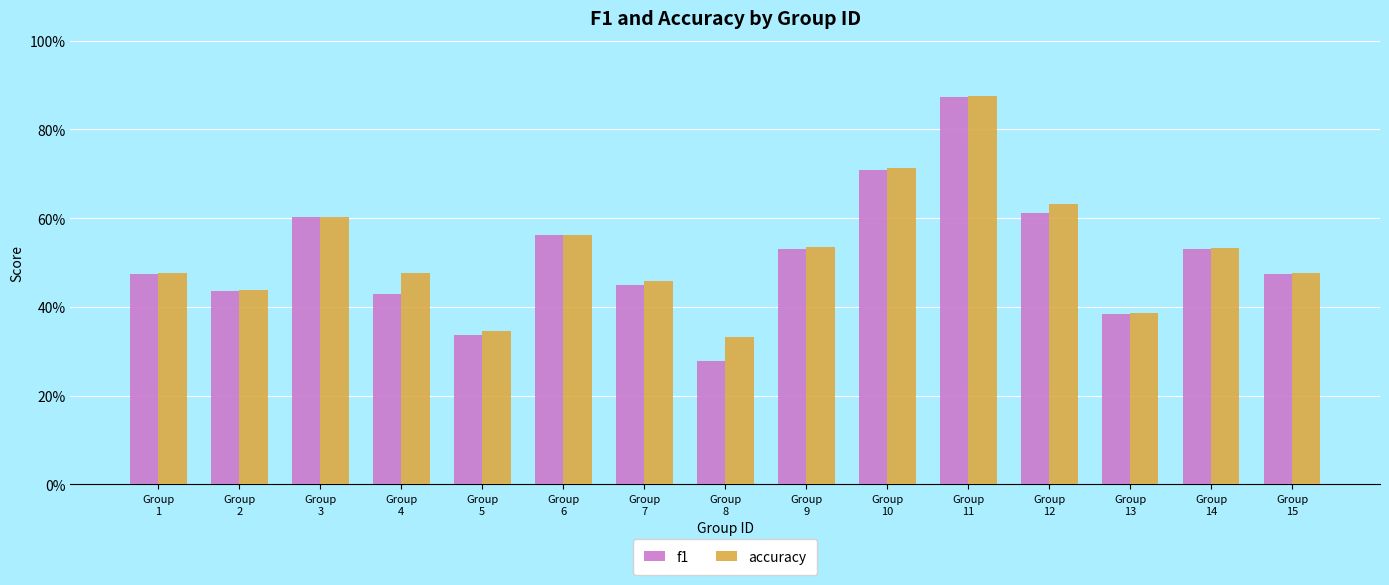

Which series has the largest range (max minus min)?

f1